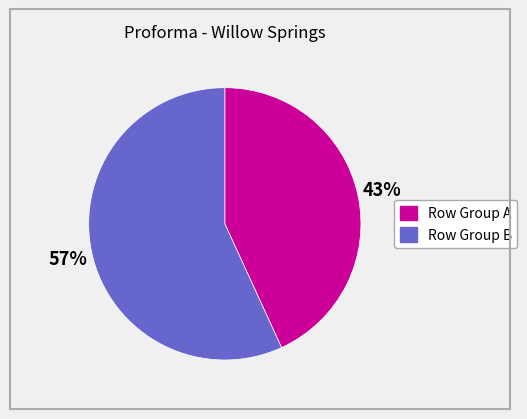

To the nearest percent, what is the average slice percentage?

50%